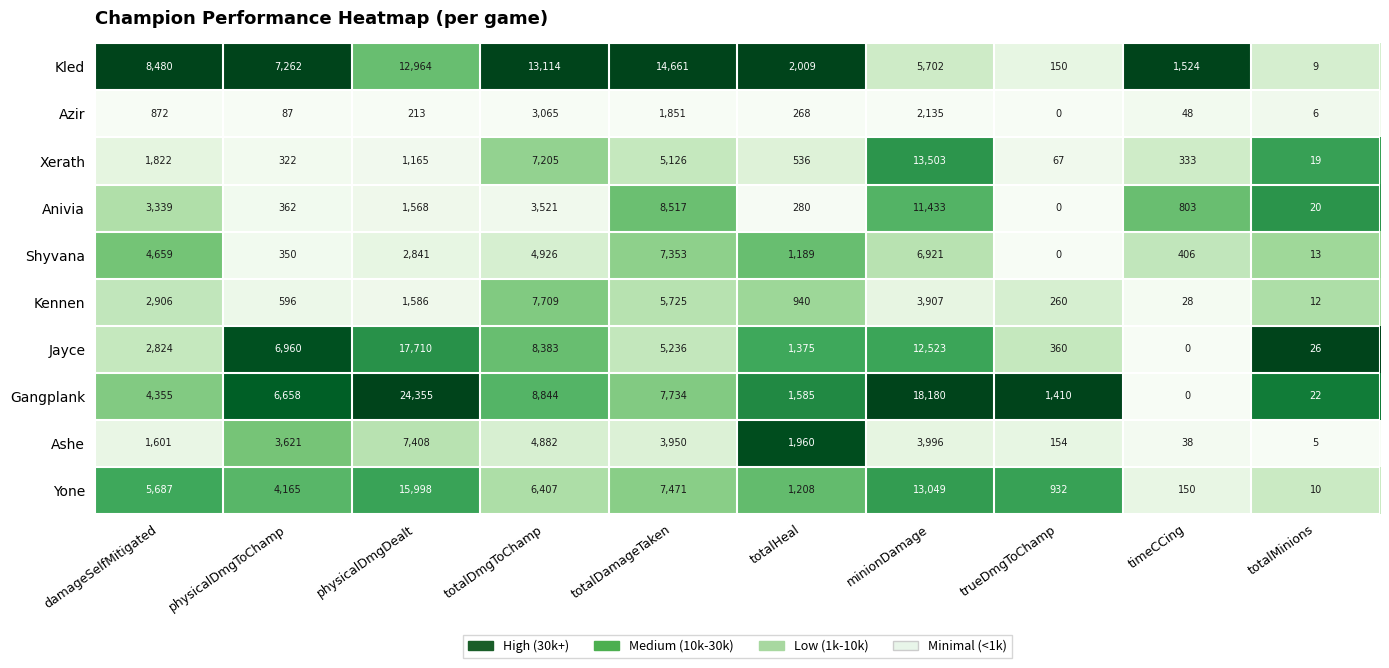

At which label is Kled closest to 7335?

physicalDmgToChamp